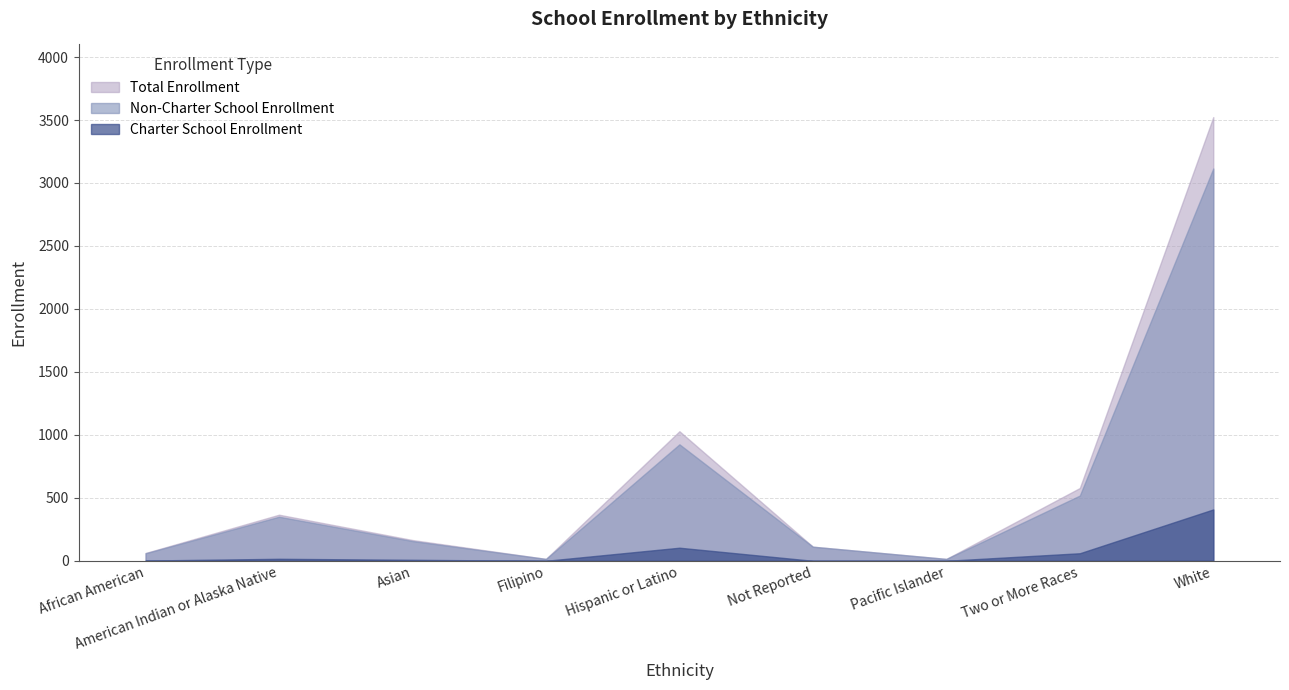

Rank the series by their maximum value, from lowest to highest.

Charter School Enrollment, Non-Charter School Enrollment, Total Enrollment